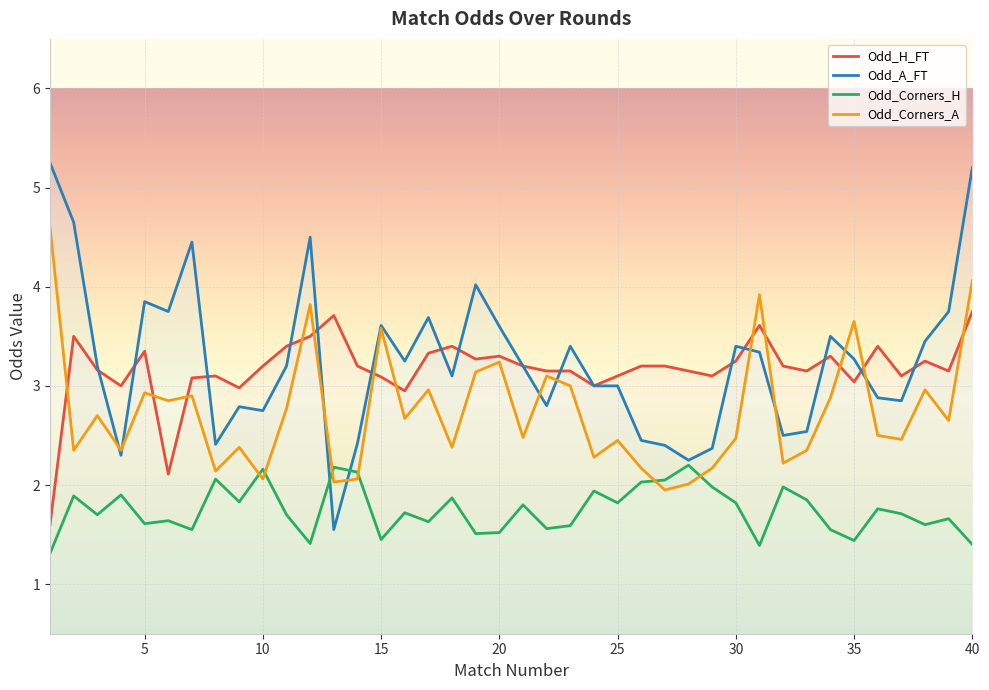

Which series has the largest total across all categories?

Odd_A_FT